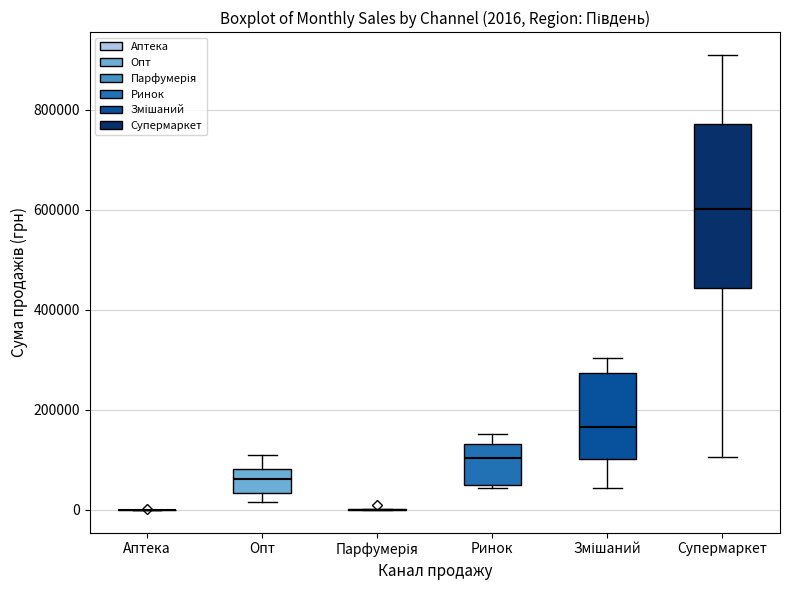

Comparing the boxes themselves (not the whiskers), which one is the tallest?

Супермаркет